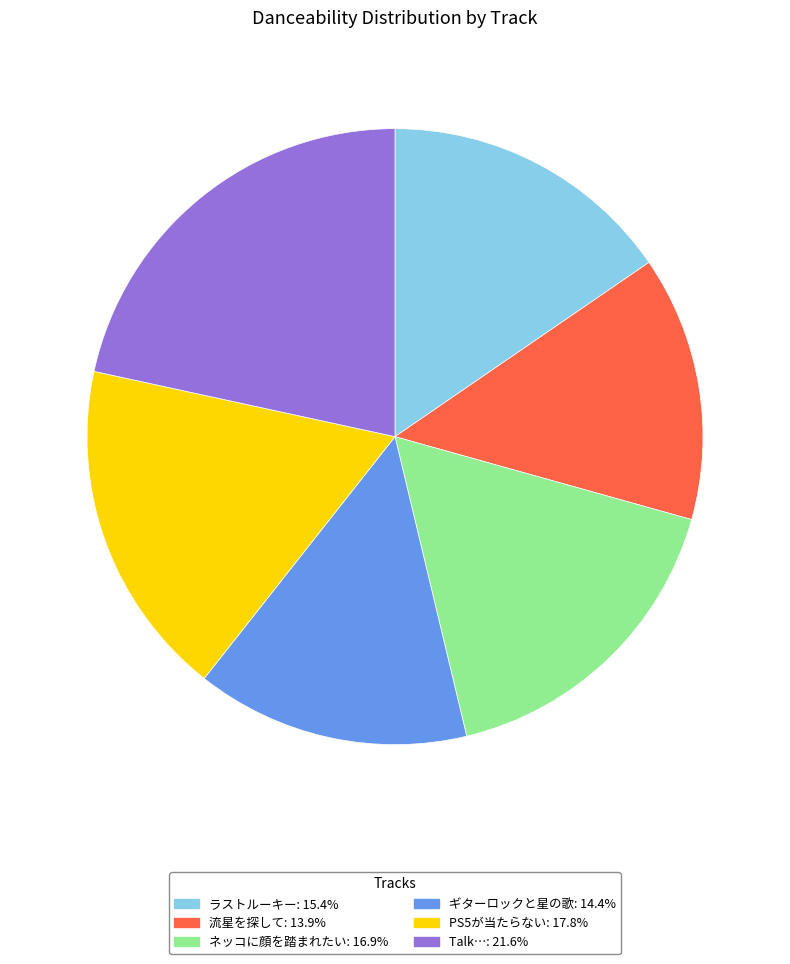

Does Talk…: 21.6% account for over 50% of the chart?

No